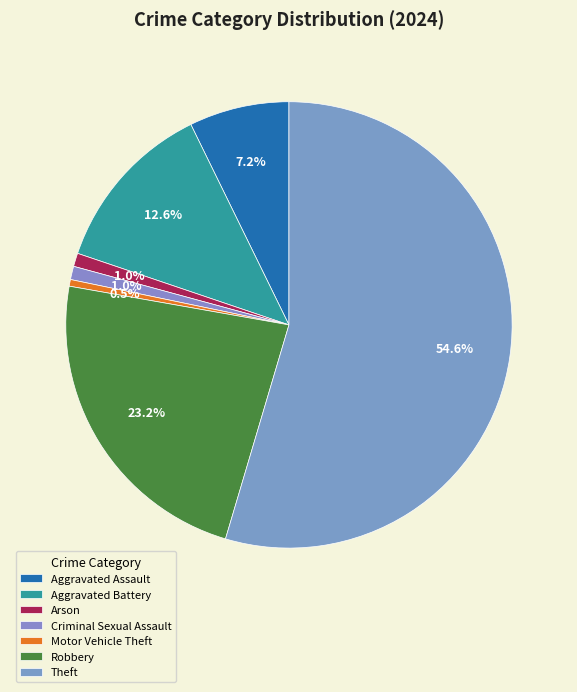

To the nearest percent, what is the difference between the Robbery and Arson slice percentages?

22%